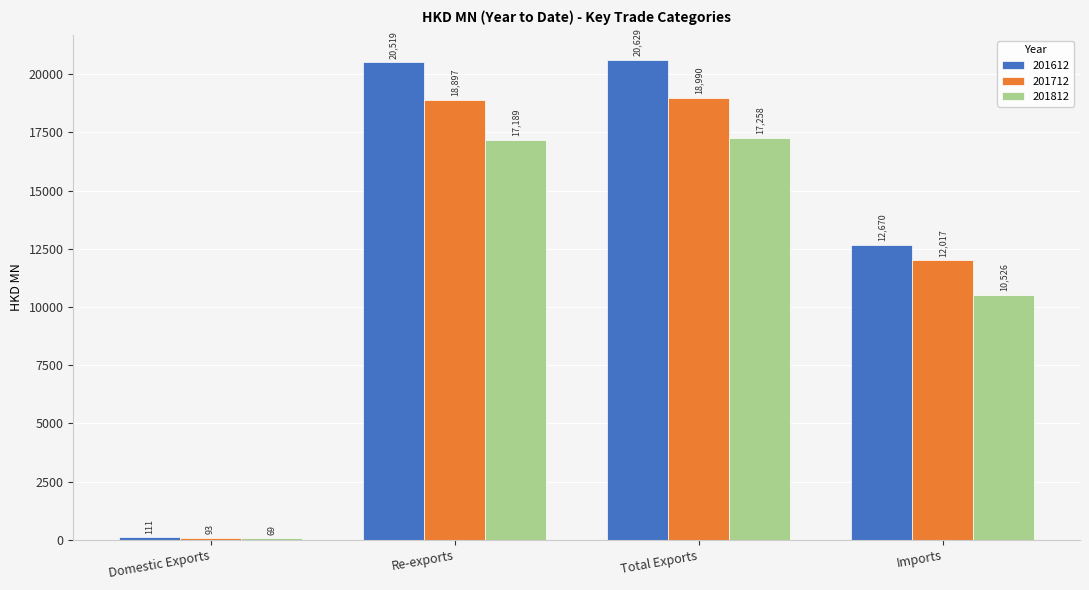

The value of 201712 at Total Exports is 18990.4. True or false?

True